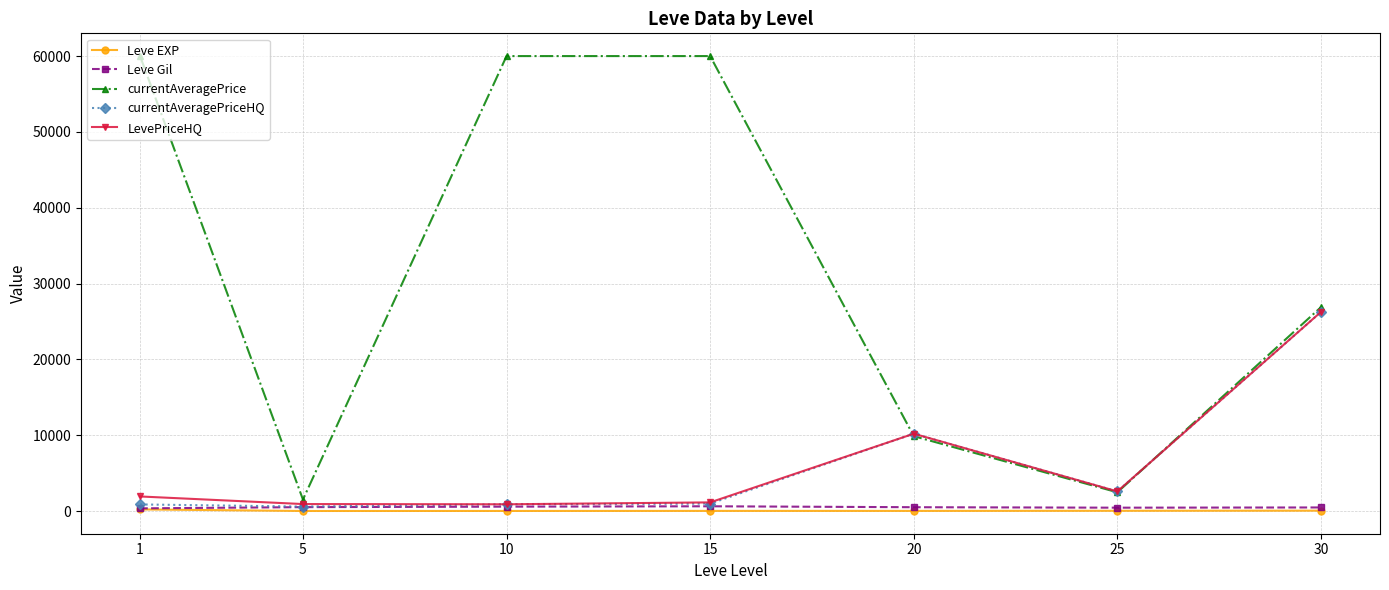

What is the smallest value displayed?

3.7